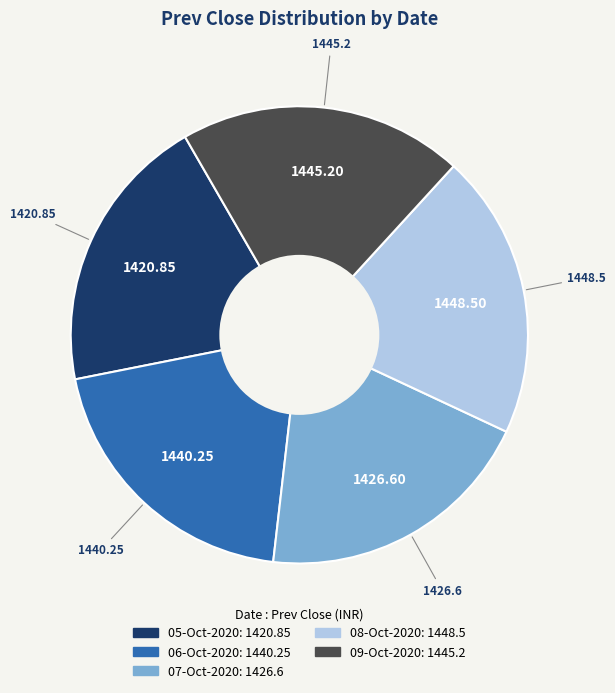

Is the sum of 08-Oct-2020 and 09-Oct-2020 greater than half?

No